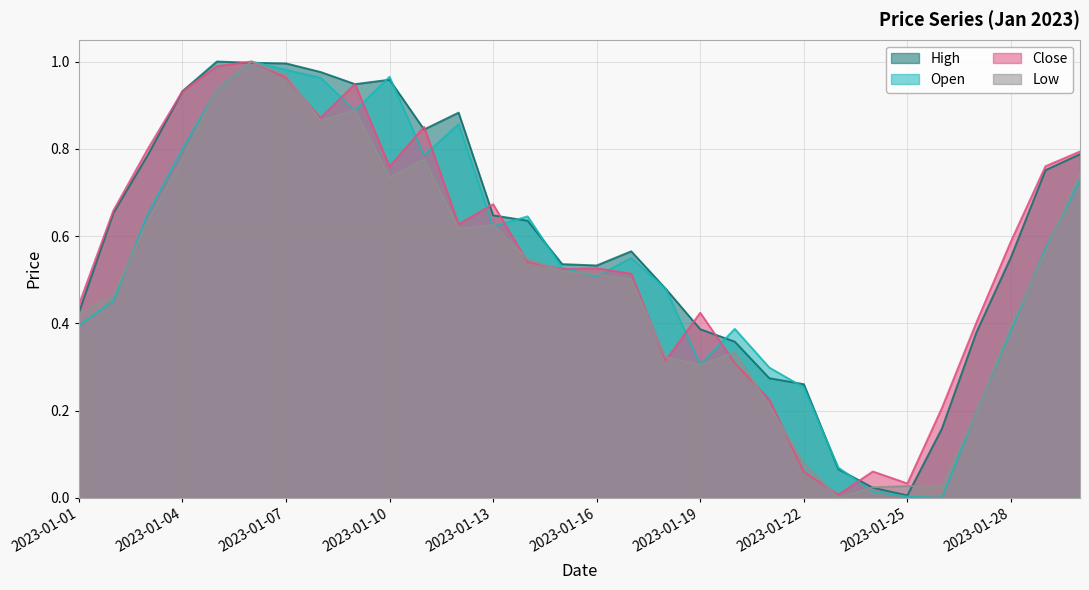

Between which two adjacent categories do Close and Low first intersect?

2023-01-07 and 2023-01-08